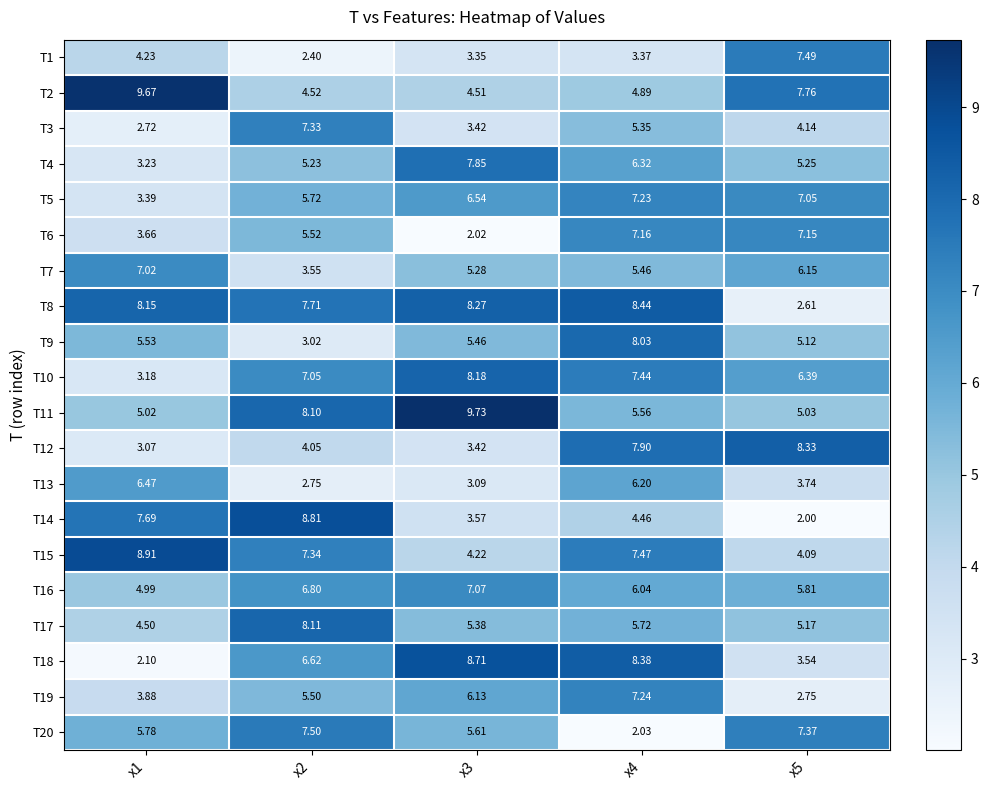

Is the value of T8 at x5 greater than the value of T14 at x3?

No